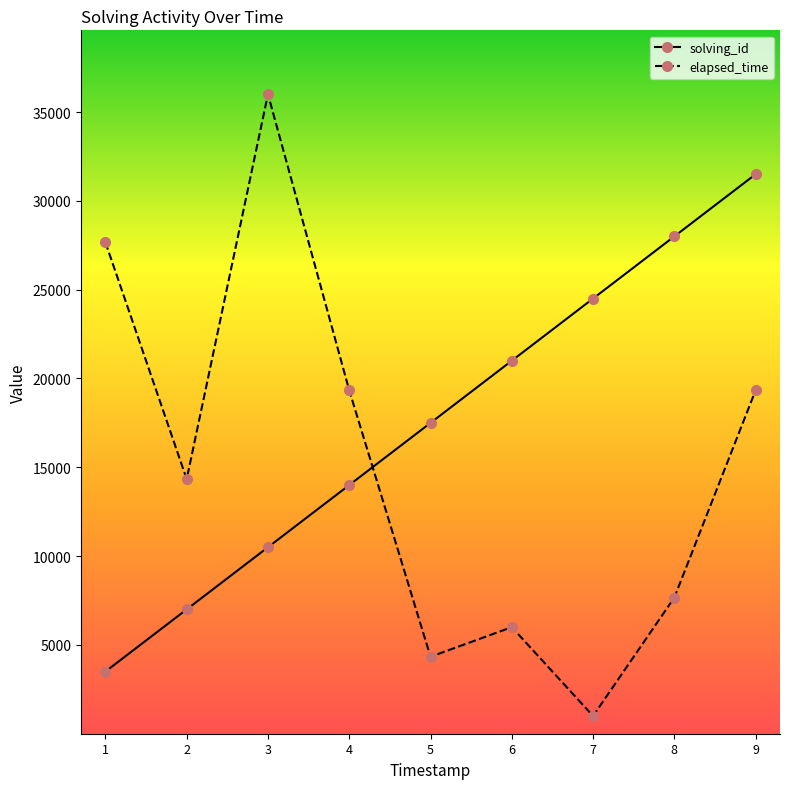

Reading left to right, extract all data points from this chart.

solving_id: 3500.0	7000.0	10500.0	14000.0	17500.0	21000.0	24500.0	28000.0	31500.0
elapsed_time: 27666.7	14333.3	36000.0	19333.3	4333.3	6000.0	1000.0	7666.7	19333.3